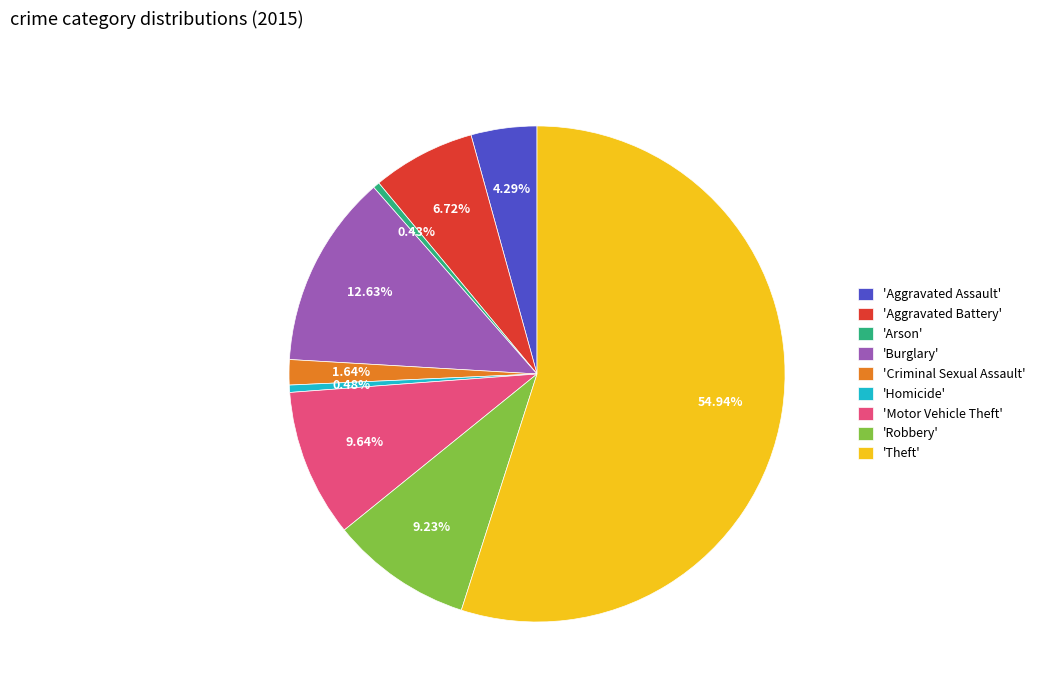

Which category accounts for the majority?

'Theft'